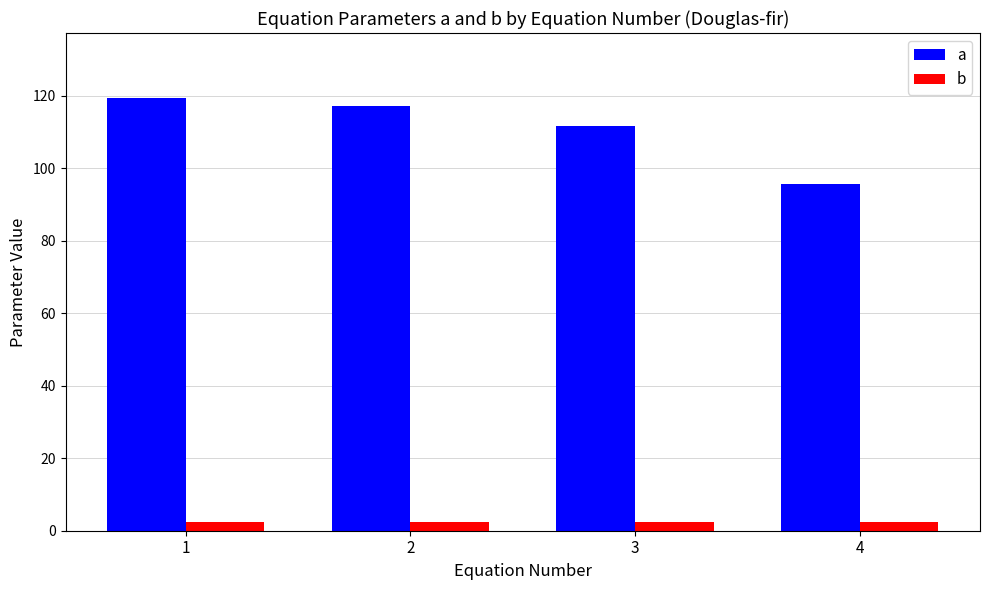

How many bars are there in total?

8